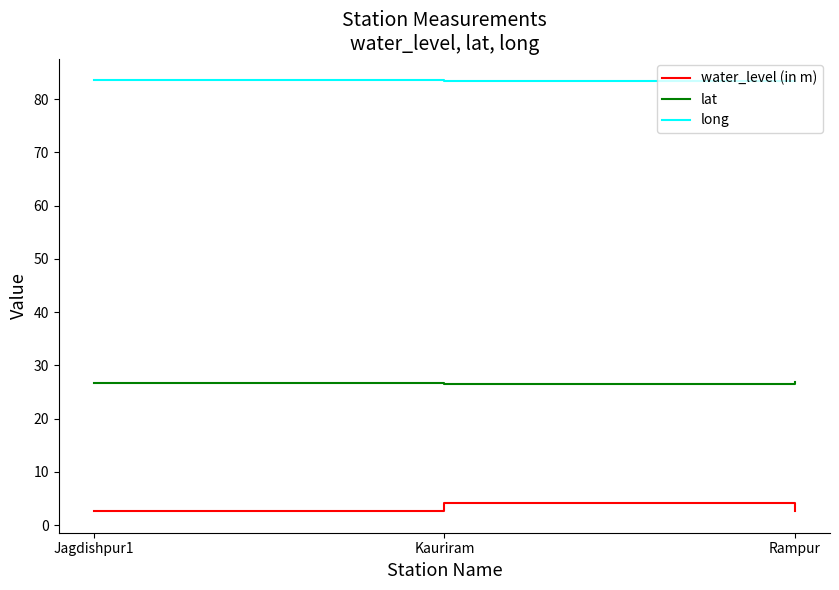

What is the sum of the long values at Rampur and Jagdishpur1?

166.9